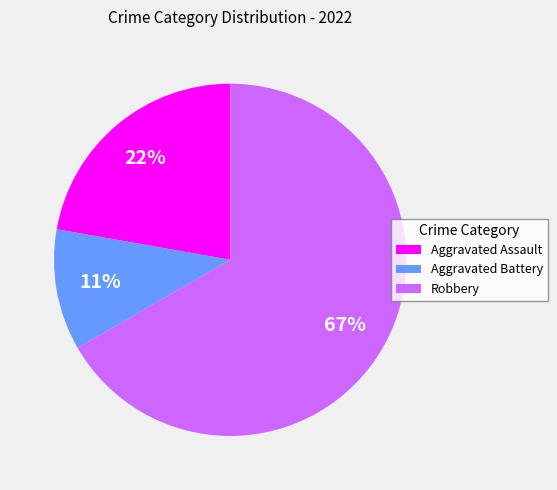

Is the sum of Aggravated Assault and Robbery greater than half?

Yes